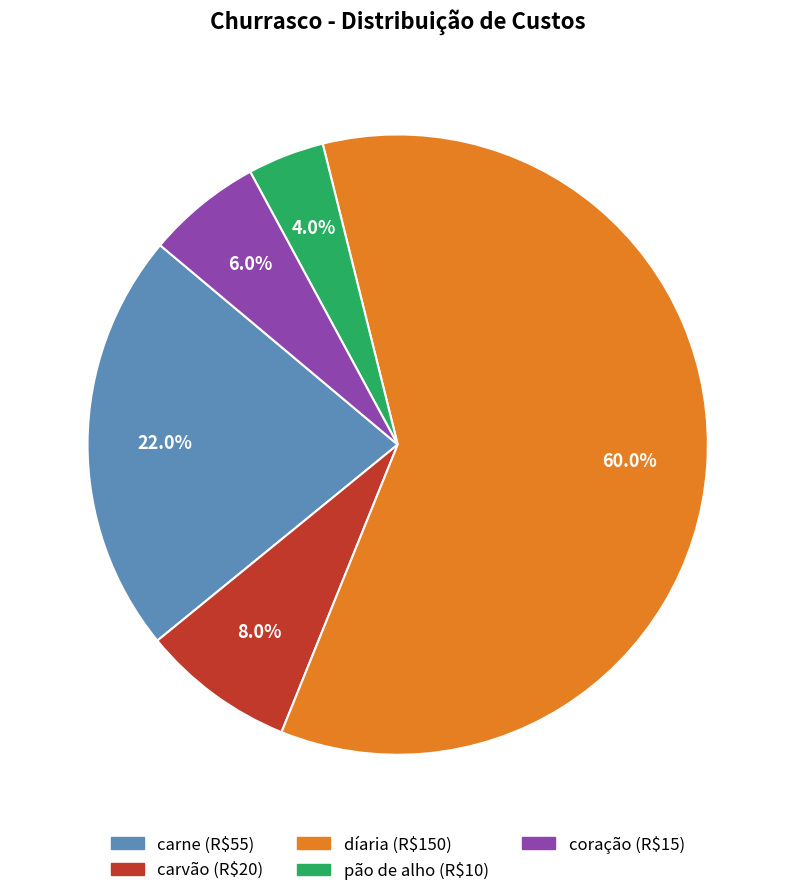

Rank the categories by value from highest to lowest.

díaria, carne, carvão, coração, pão de alho